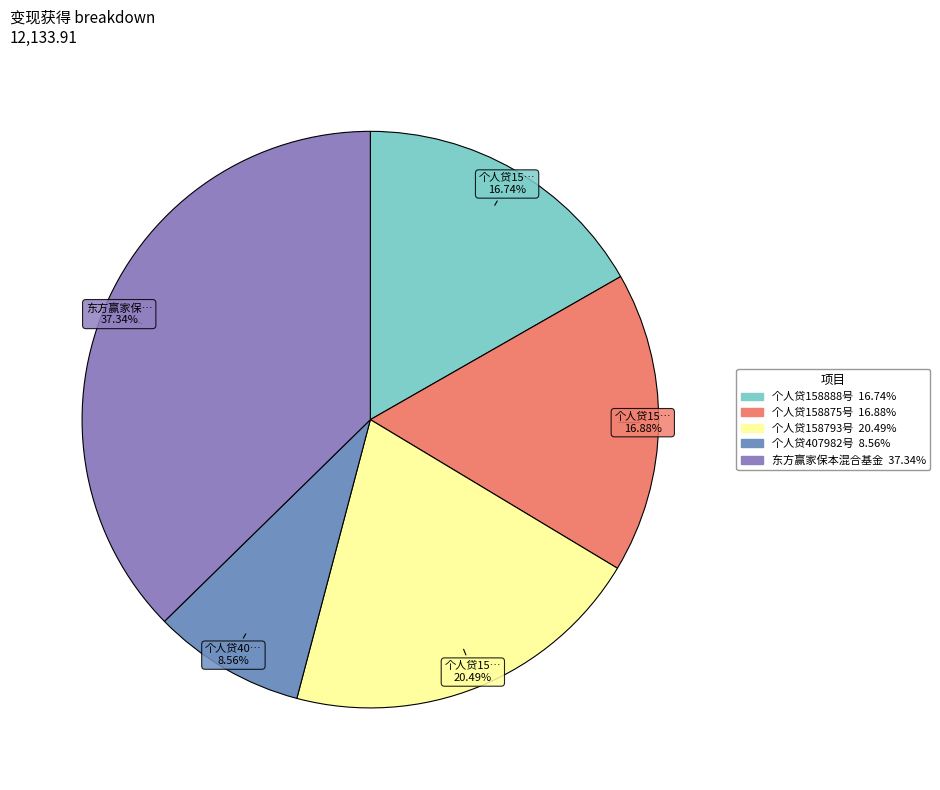

How many segments does this pie chart have?

5